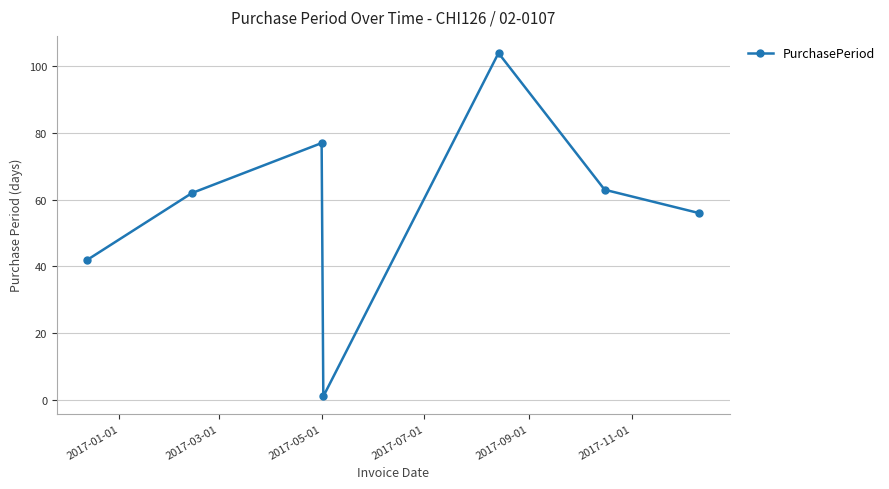

How many data points are less than 62?

3